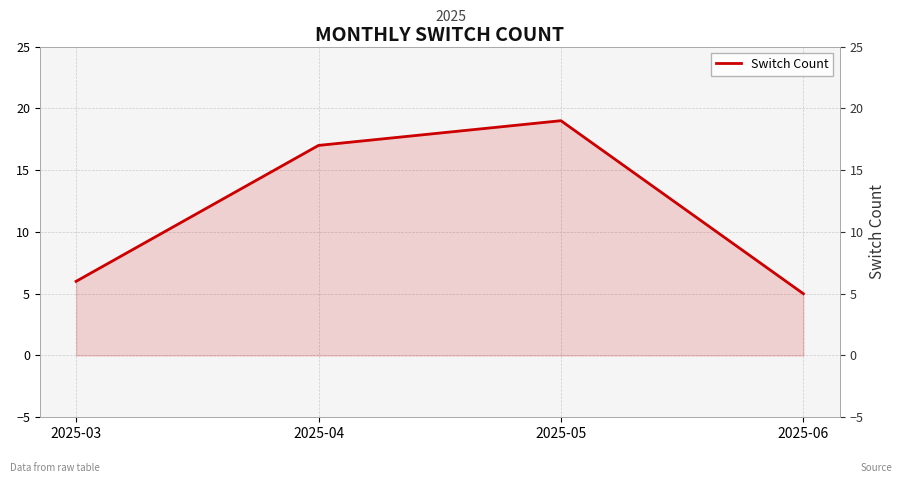

Which category has the highest value across all series?

2025-05